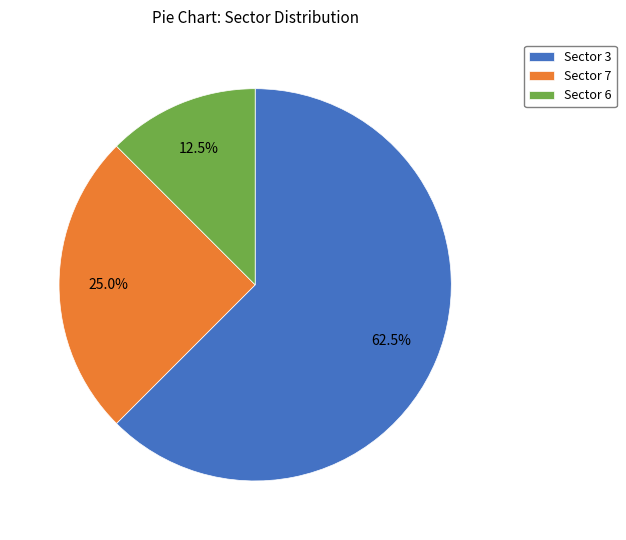

Is there any slice that represents more than half of the pie?

Yes